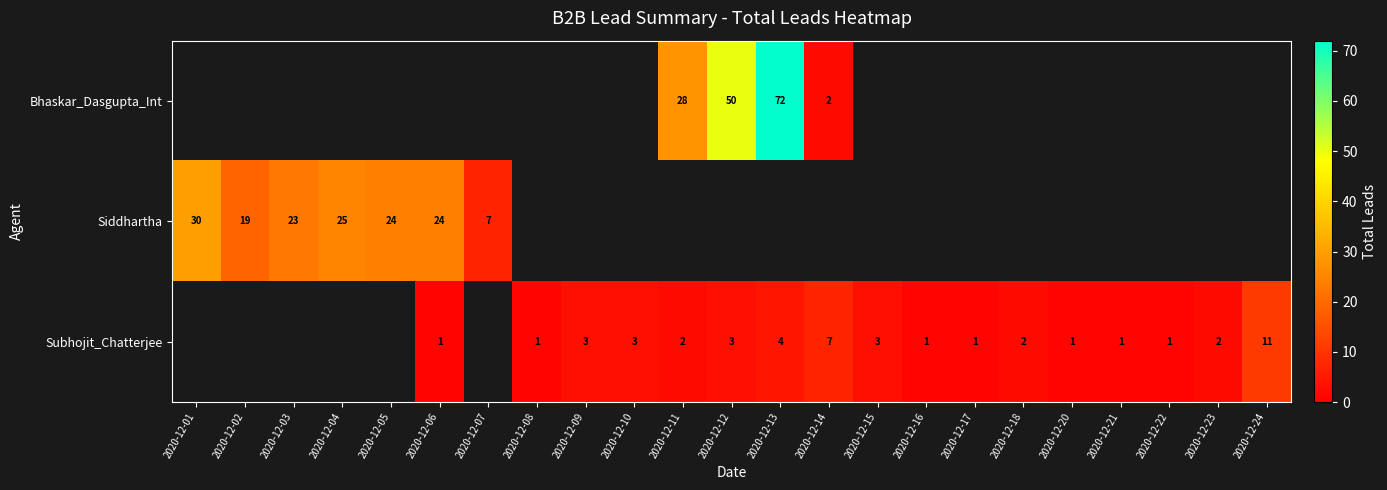

The Subhojit_Chatterjee series shows 2 at 2020-12-16. True or false?

False